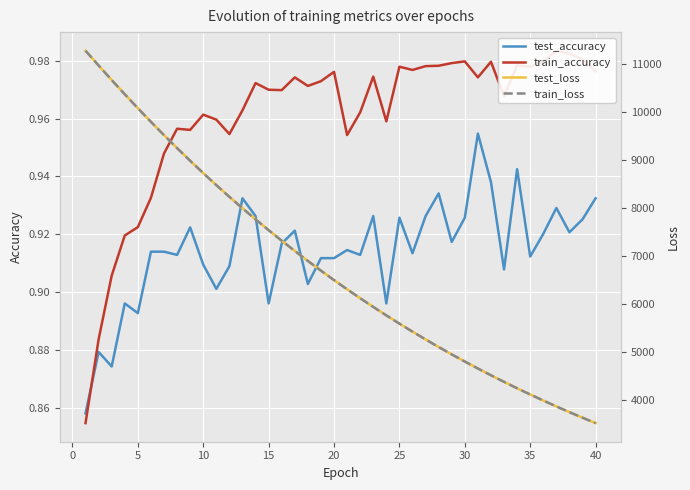

Is it true that test_accuracy equals 0.5 at 30?

False